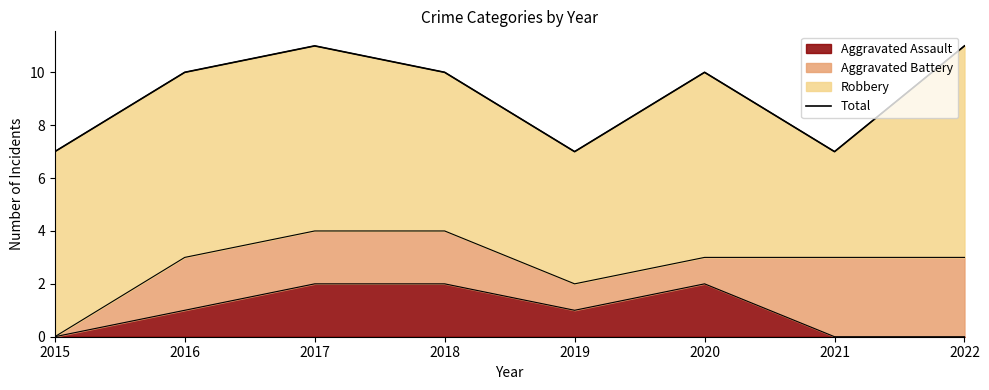

Which has a higher value, 2015 or 2017?

2017